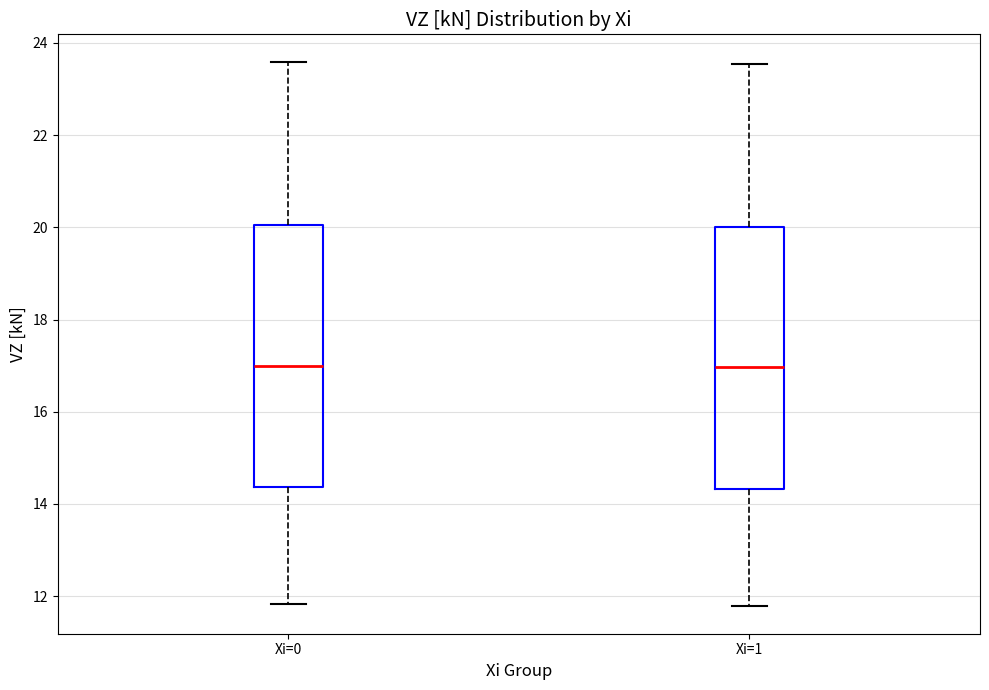

Reading left to right, read every box against the y-axis: the position of its median line, the range the box covers, and the ends of its whiskers. The values are not printed on the chart, so give them approximately, as read against the axis.

Xi=0: median 17.0, box 14.4 to 20.0, whiskers 11.8 to 23.6
Xi=1: median 17.0, box 14.4 to 20.0, whiskers 11.8 to 23.6